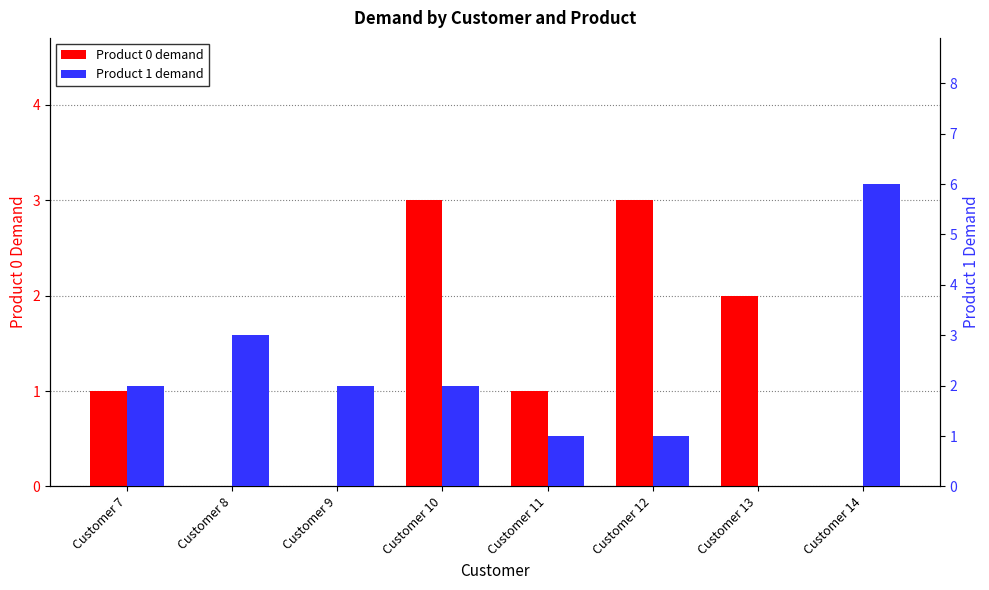

What are all the series names shown in the legend?

Product 0 demand, Product 1 demand